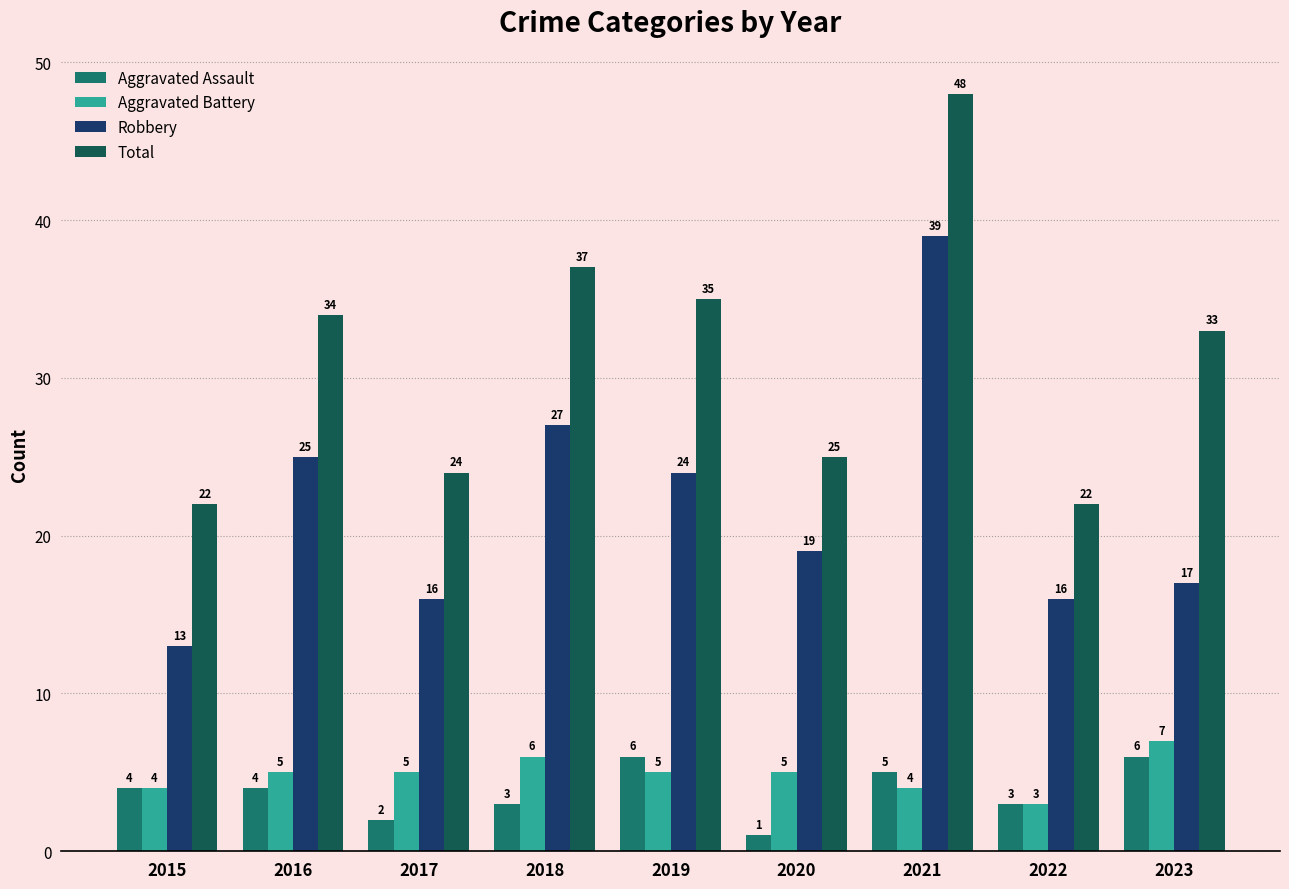

How many Aggravated Assault values are between 3 and 5?

5